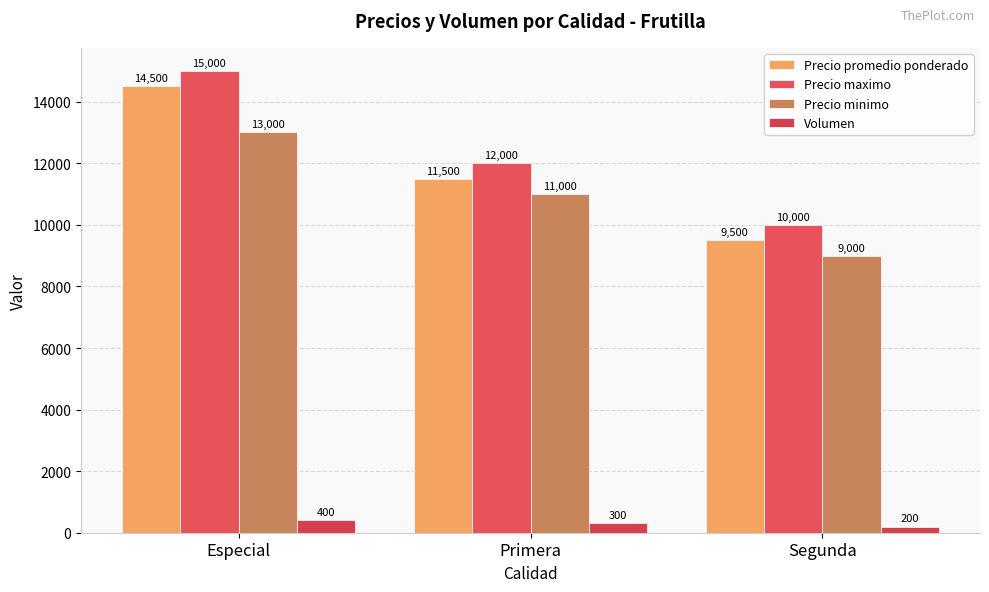

What is the value of the Precio promedio ponderado bar at the 2nd from the left?

11500